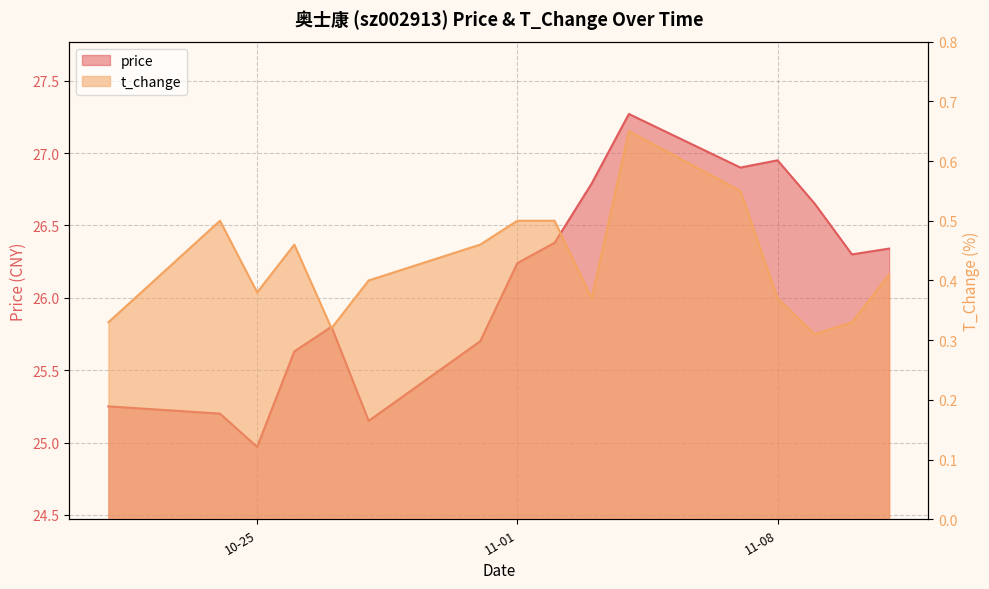

At which category is the sum across all series the highest?

2022-11-04